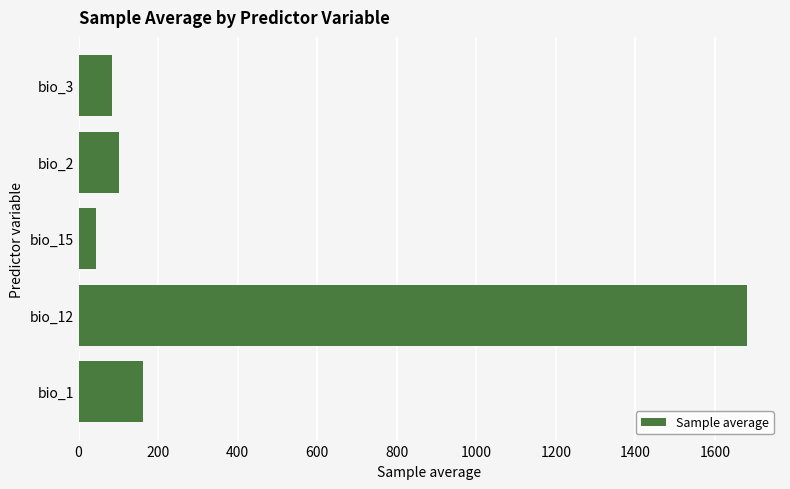

How many bars are there in total?

5